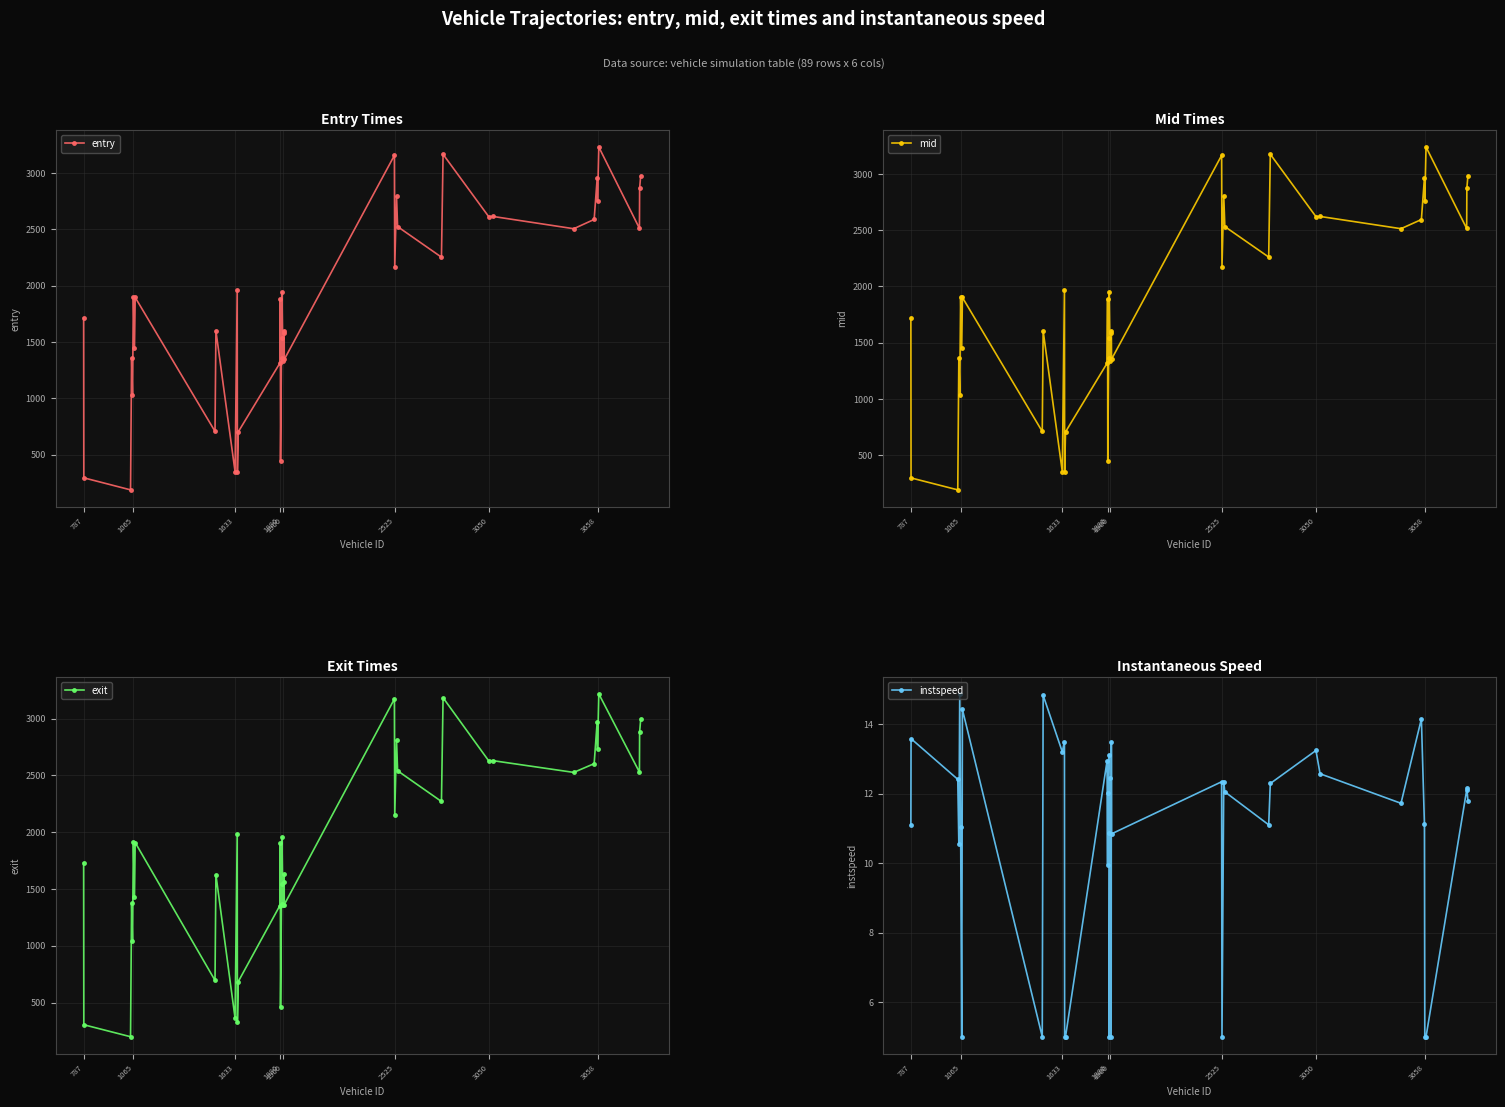

True or false: exit has a value of 2150.4 at 2525.

True